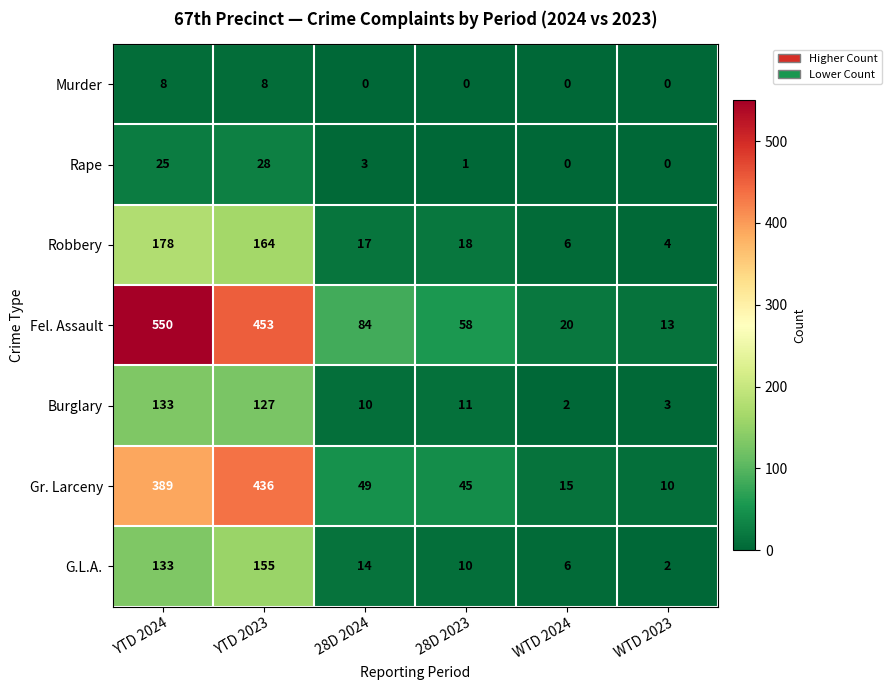

Is it true that Gr. Larceny equals 436 at YTD 2023?

True